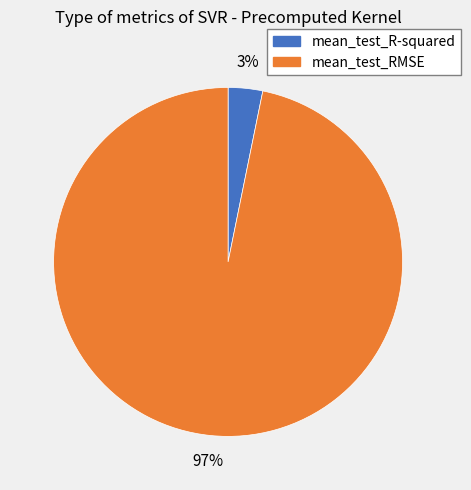

To the nearest percent, what is the combined percentage of mean_test_RMSE and mean_test_R-squared?

100%